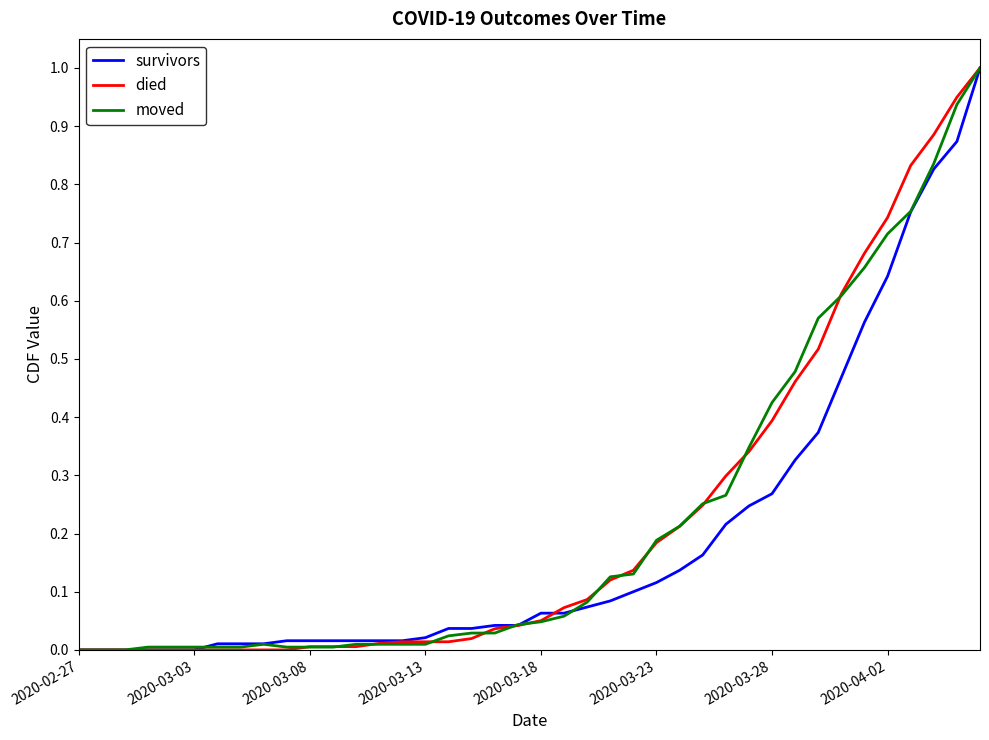

What is the maximum value shown in the chart?

1.0